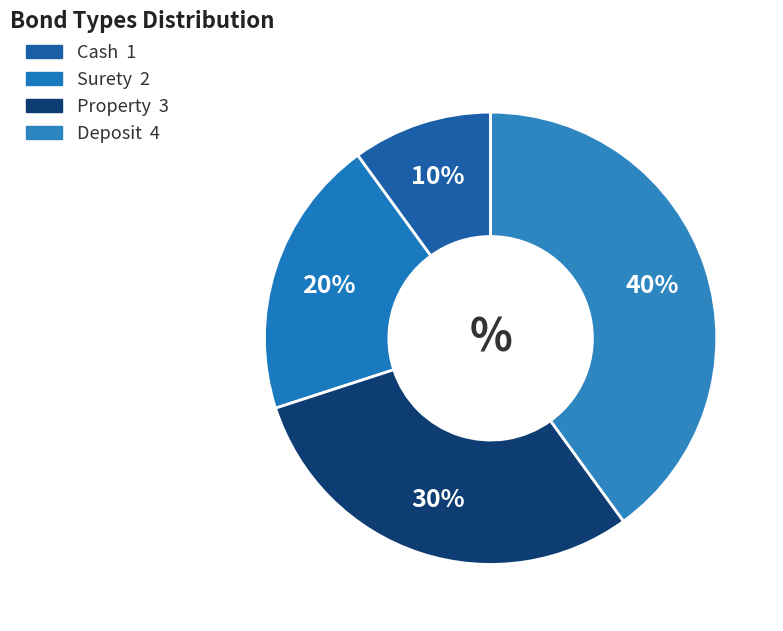

To the nearest percent, what is the average slice percentage?

25%